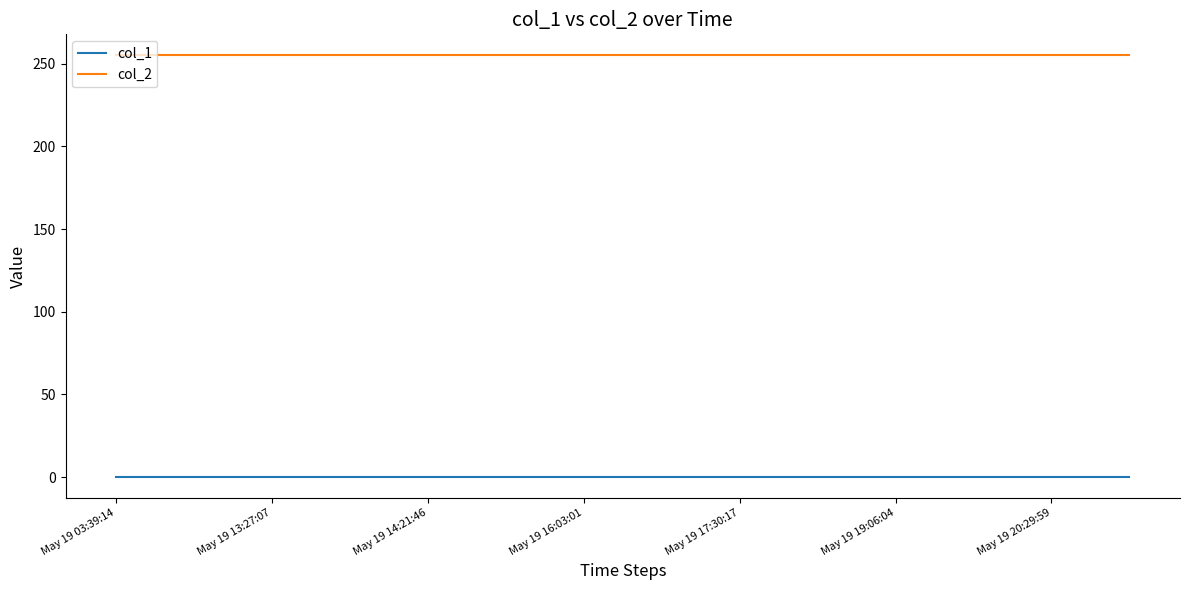

What are all the series names shown in the legend?

col_1, col_2